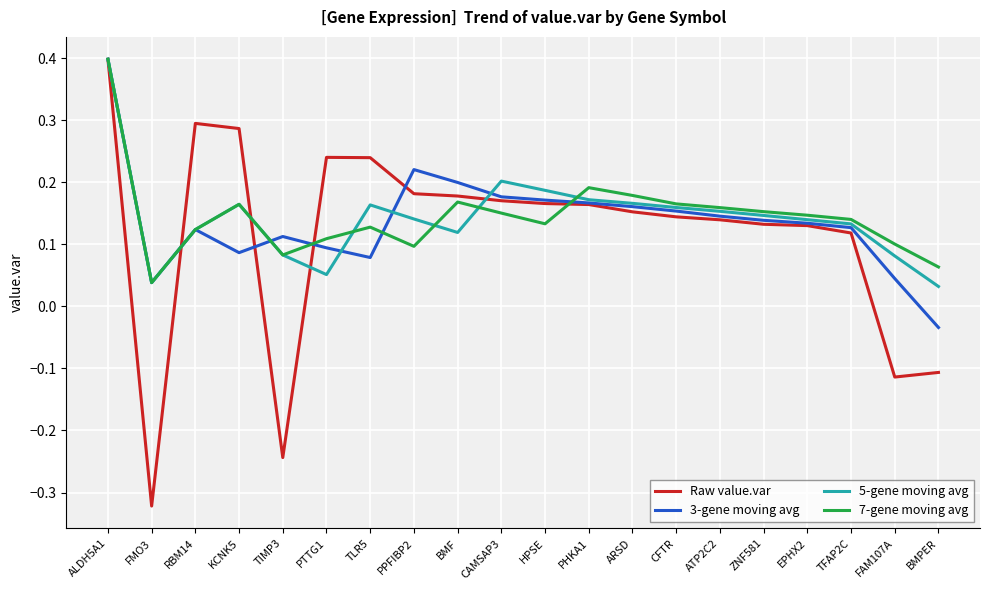

Count the number of data series in this chart.

4